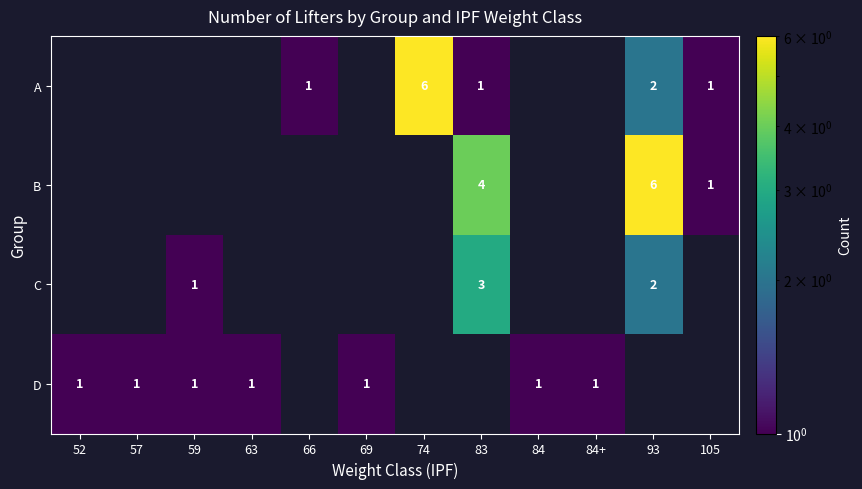

Is it true that A equals 6 at 74?

True